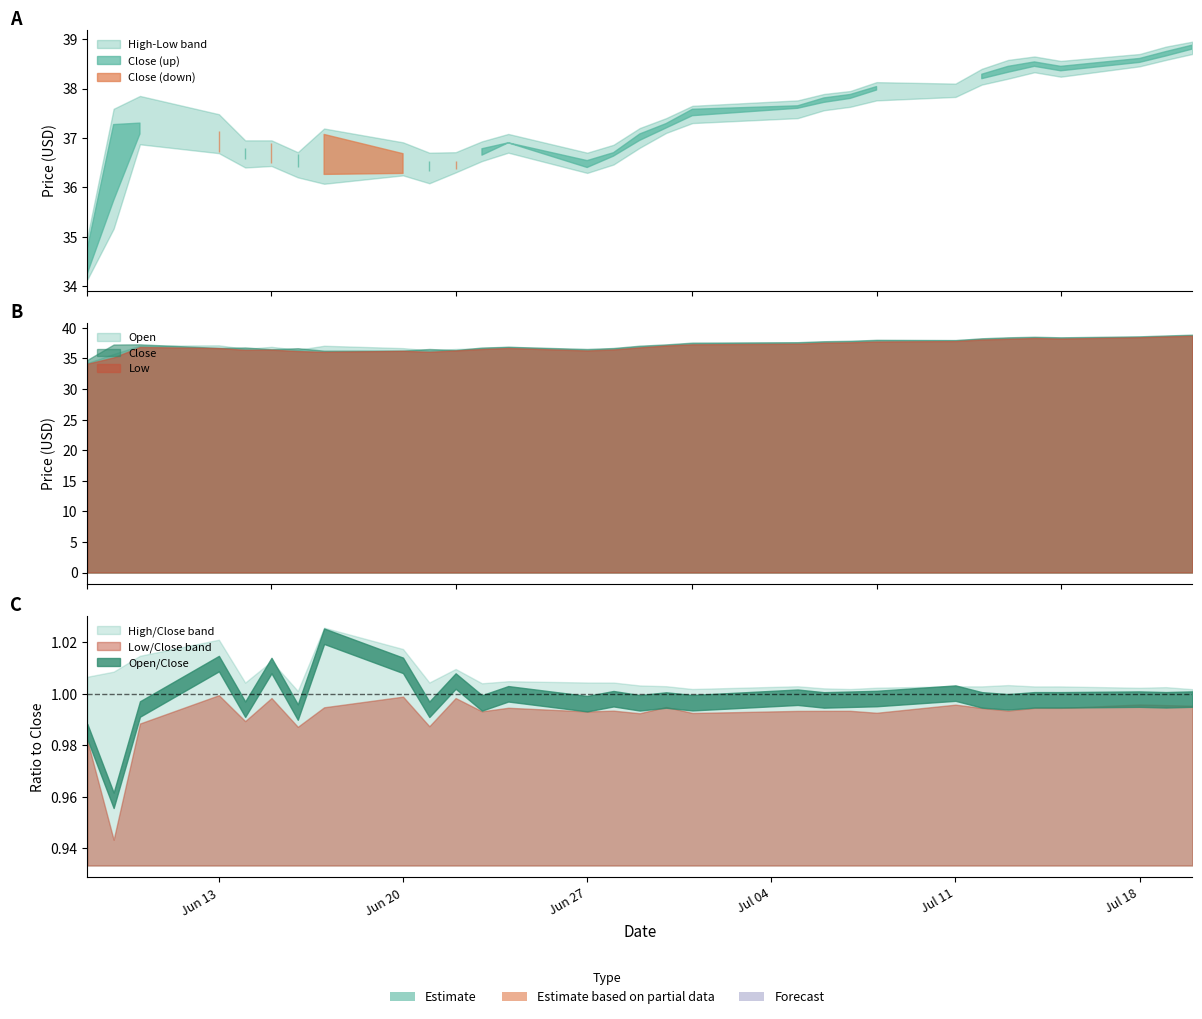

What is the sum of all Open values?

1117.3